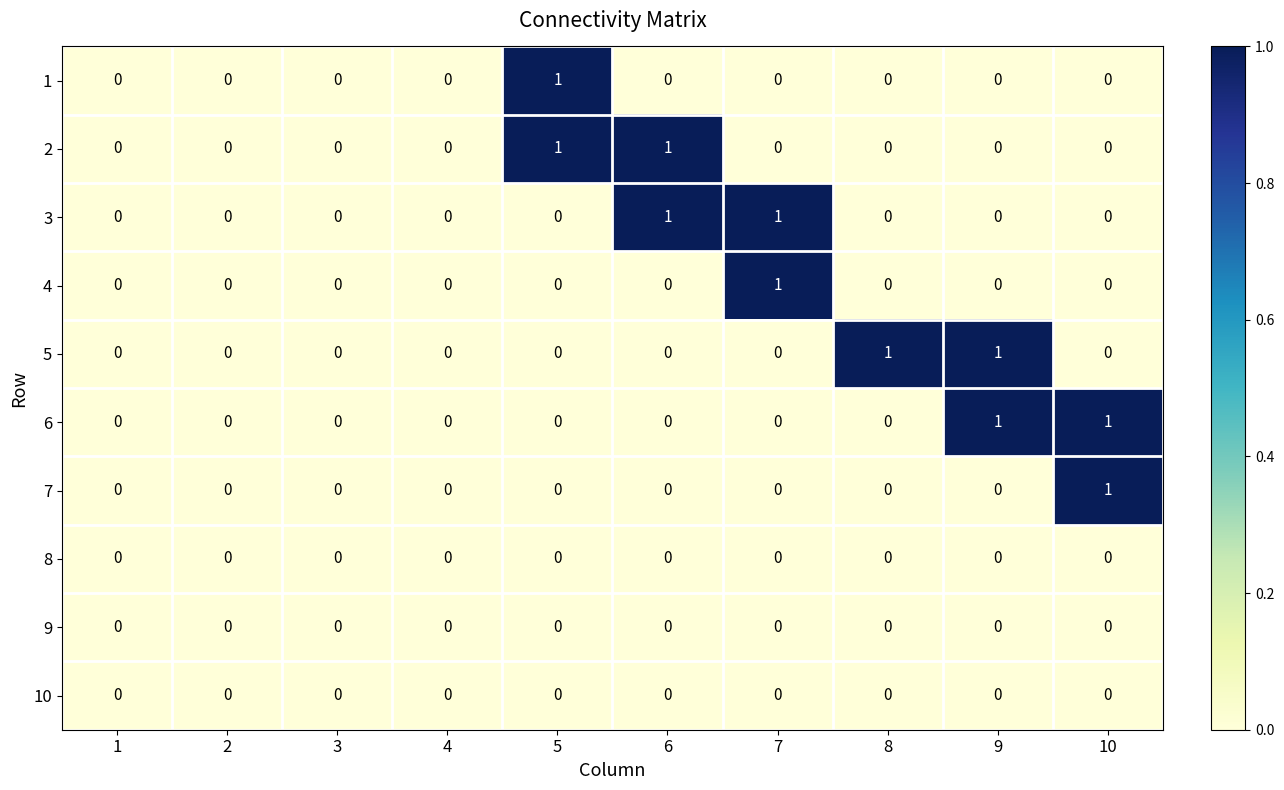

Between 1 and 8, which series saw the biggest shift?

5